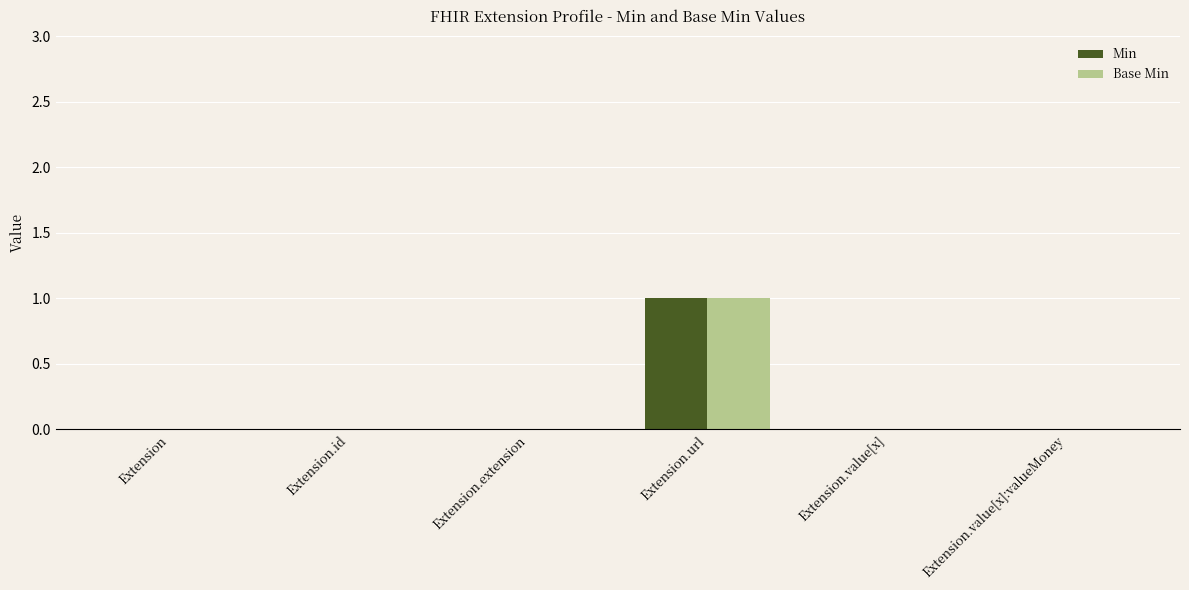

Is it true that Min equals 0 at Extension.url?

False